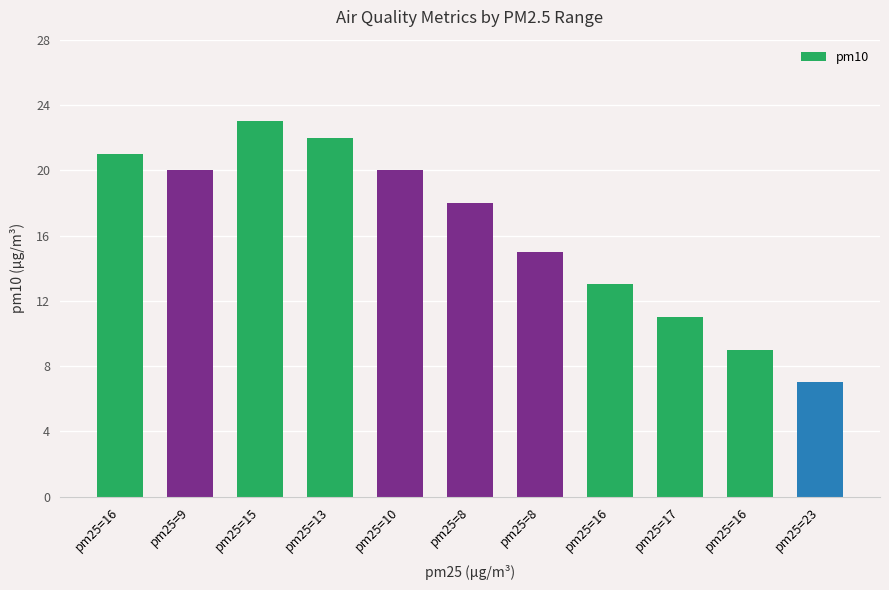

Reading left to right, list all the values displayed in this chart.

21	20	23	22	20	18	15	13	11	9	7